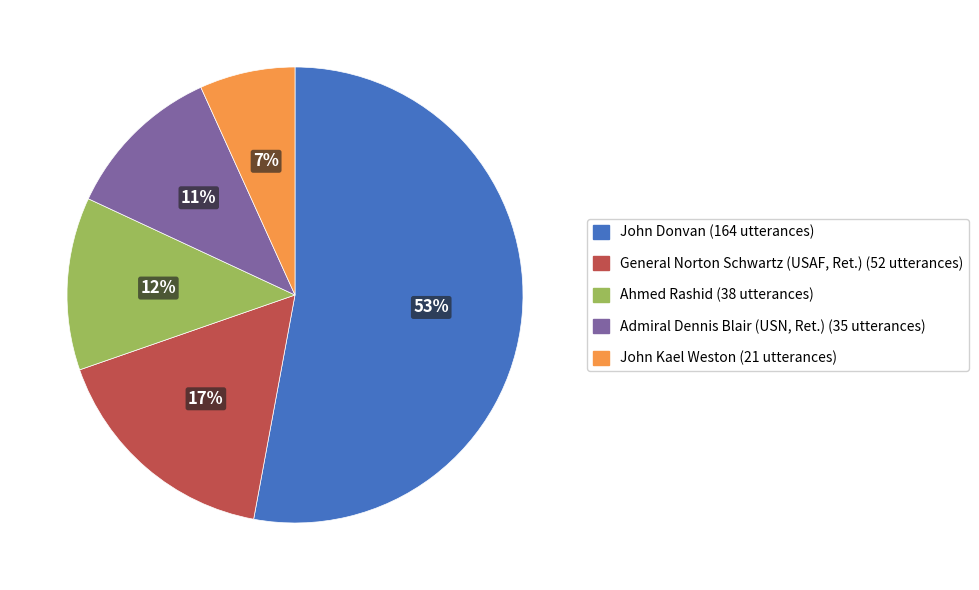

Count the number of slices in the pie.

5